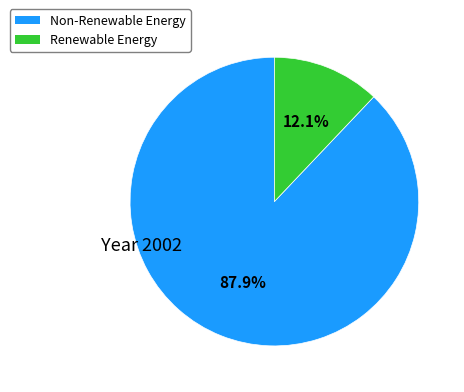

Which category has the smallest portion of the pie?

Renewable Energy